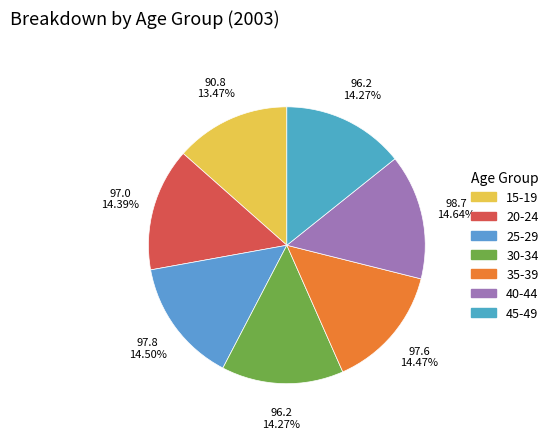

What percentage is the 35-39 slice, to the nearest percent?

14%